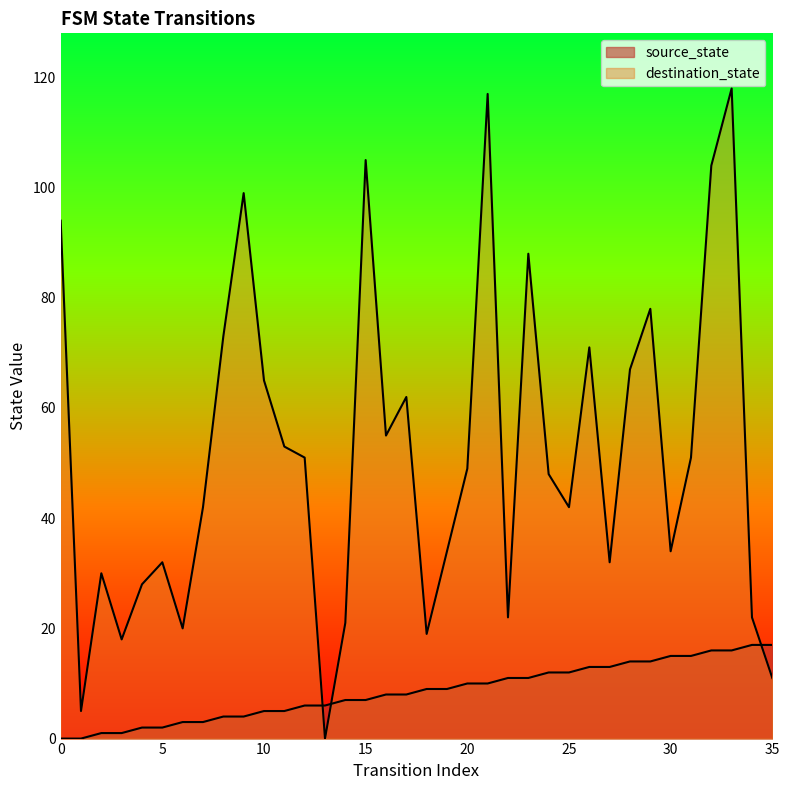

Reading left to right, what are all the values shown in this chart?

source_state: 0	0	1	1	2	2	3	3	4	4	5	5	6	6	7	7	8	8	9	9	10	10	11	11	12	12	13	13	14	14	15	15	16	16	17	17
destination_state: 94	5	30	18	28	32	20	42	73	99	65	53	51	0	21	105	55	62	19	34	49	117	22	88	48	42	71	32	67	78	34	51	104	118	22	11